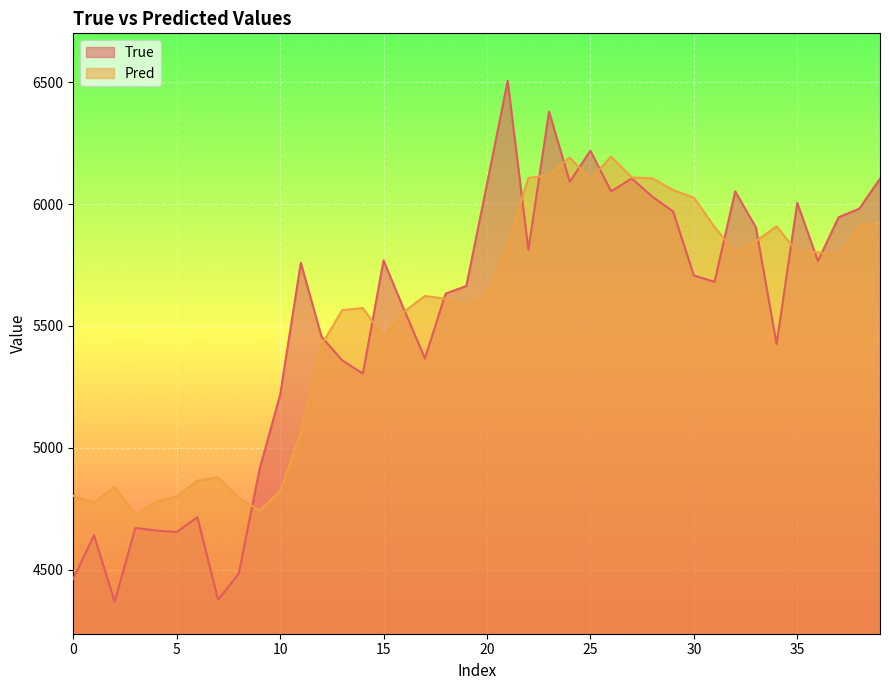

What is the difference between the highest and lowest values at 0?

341.5